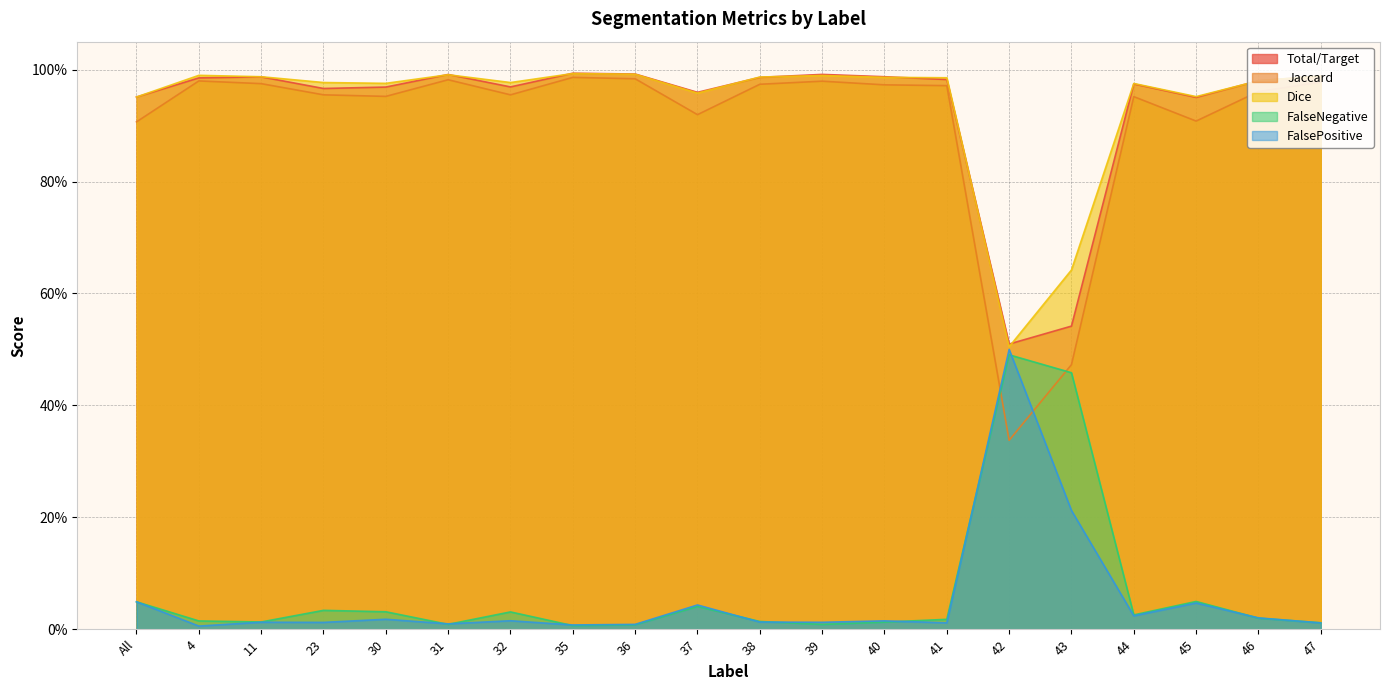

What is the difference between the highest and lowest values at 23?

1.0